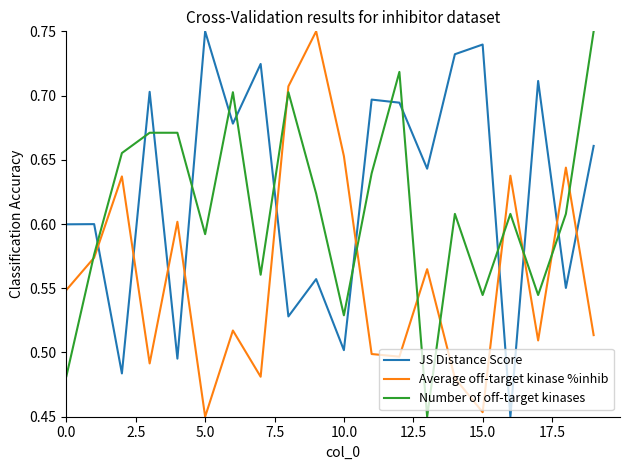

How many Average off-target kinase %inhib values are between 0 and 1?

20